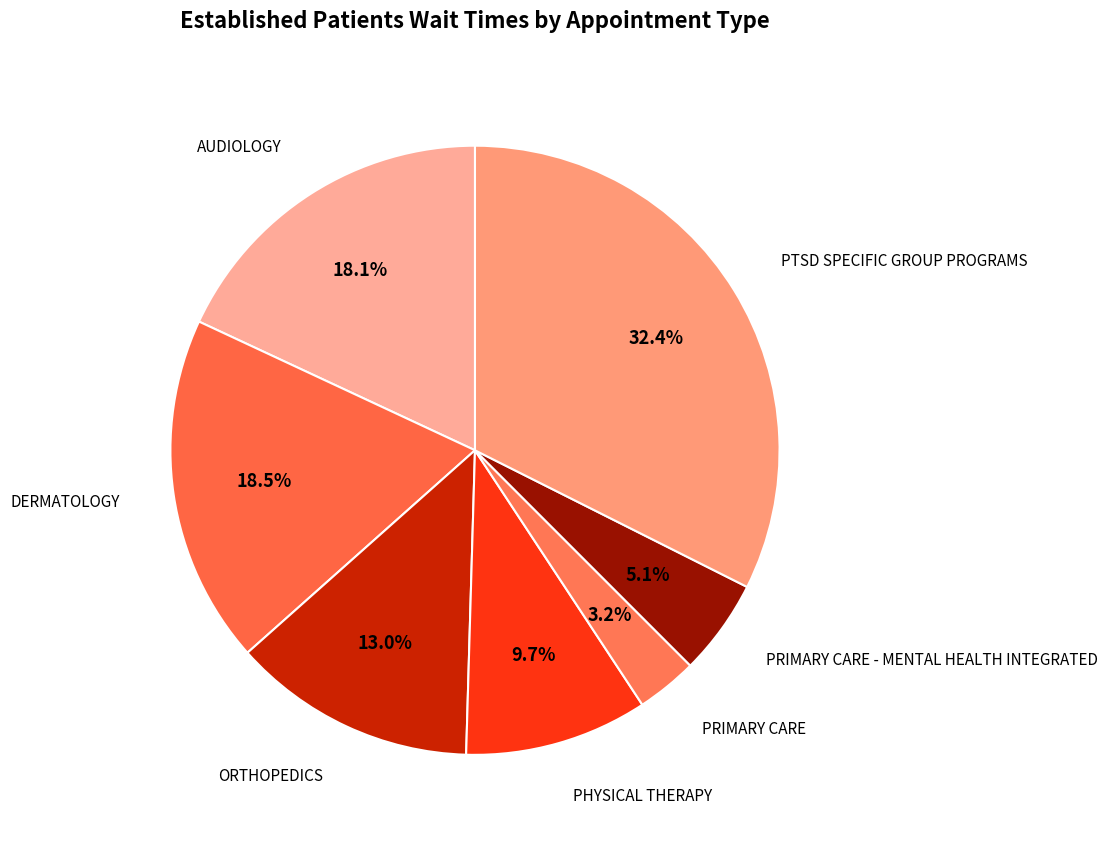

To the nearest percent, what is the difference between the largest and smallest slice percentages?

29%